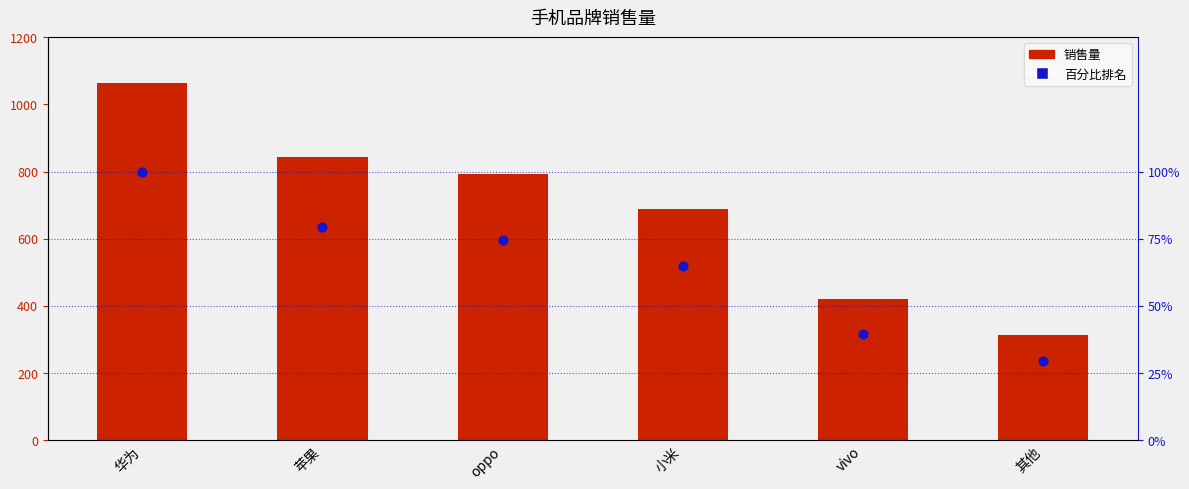

At which category is the sum across all series the highest?

华为